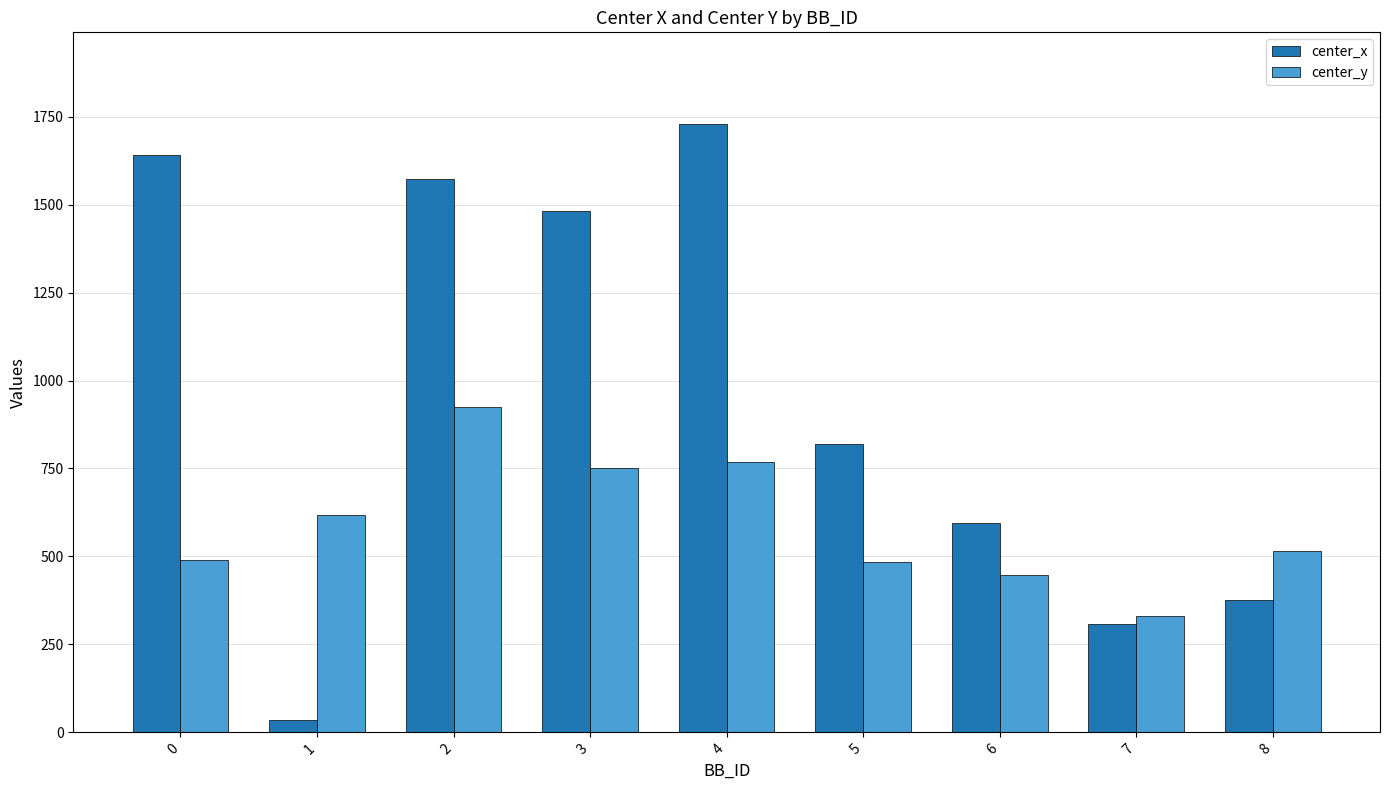

What is the sum of the center_x values at 5 and 2?

2390.7